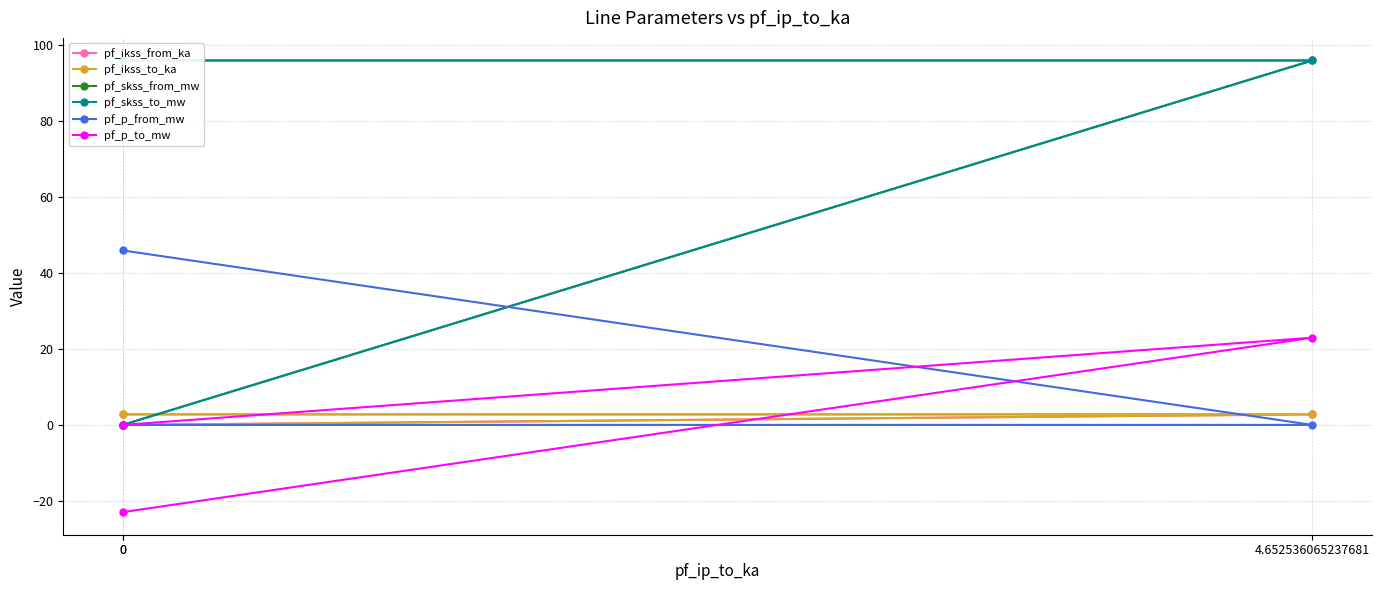

Which series has the widest spread of values?

pf_skss_from_mw